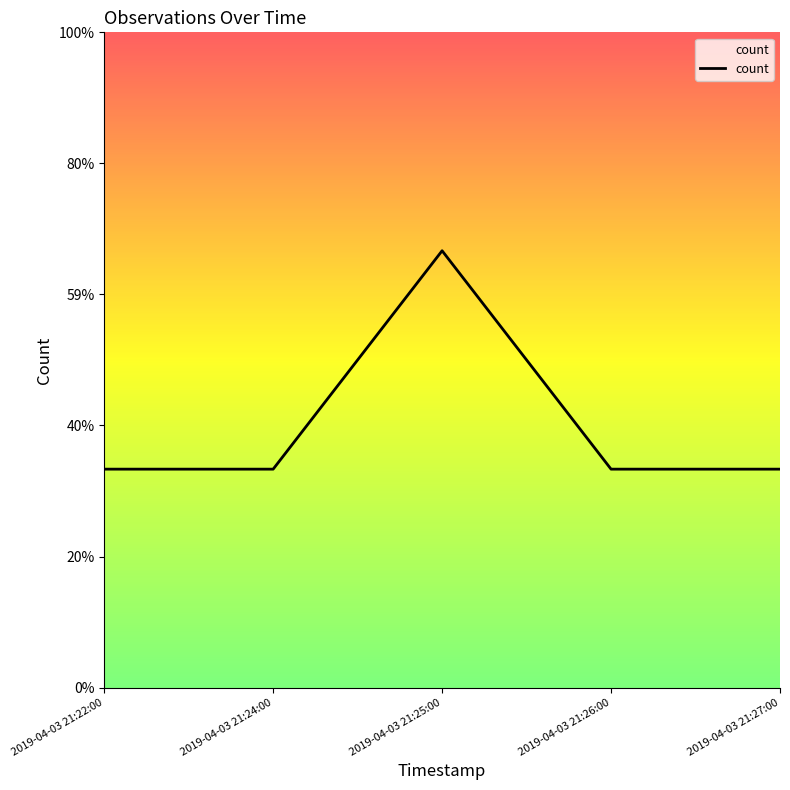

The chart shows a value of 1 at 2019-04-03 21:25:00. True or false?

False